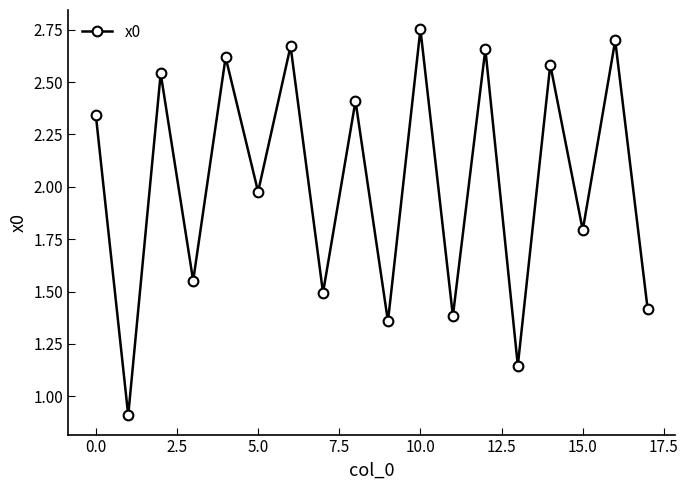

What is the value of the 8th point from the left?

1.5